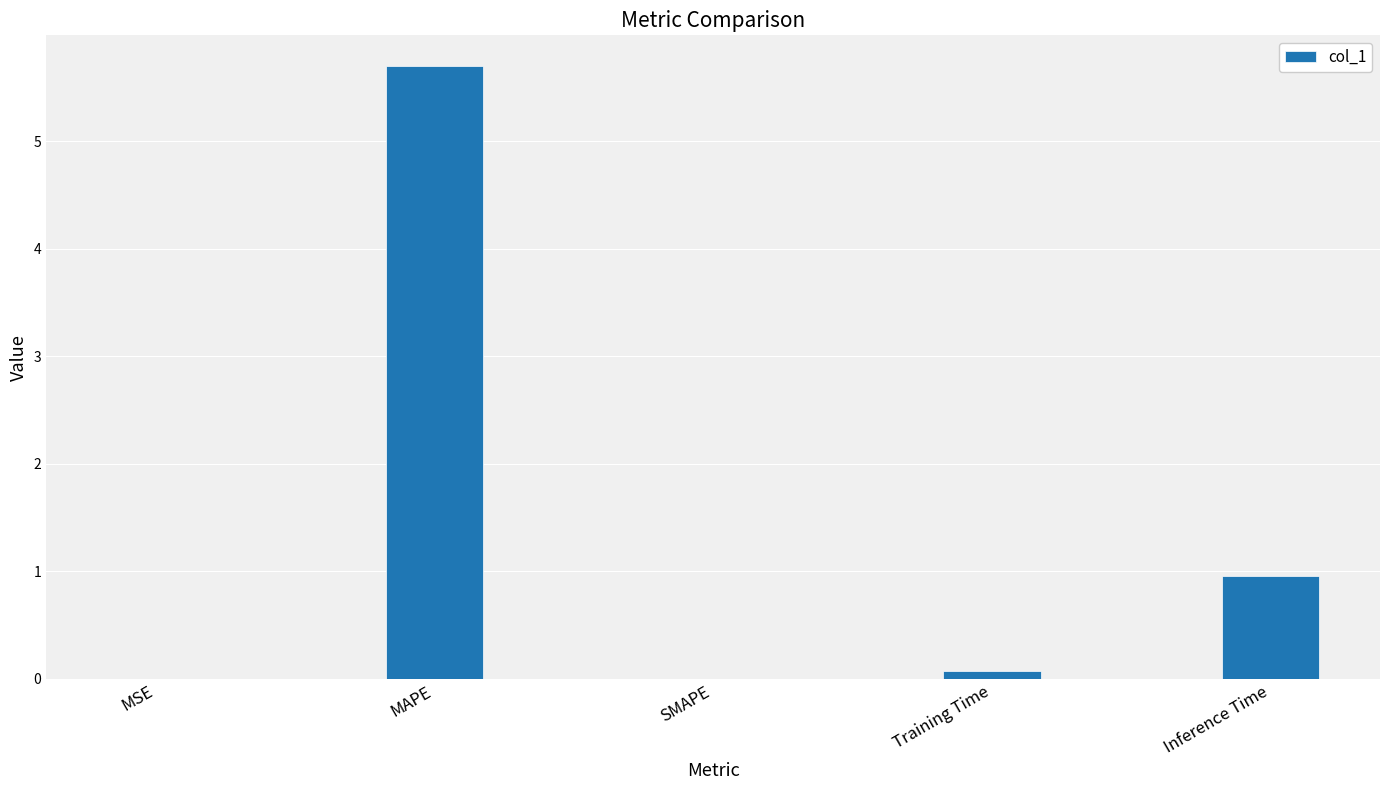

True or false: the data shows 1.0 at Inference Time.

True